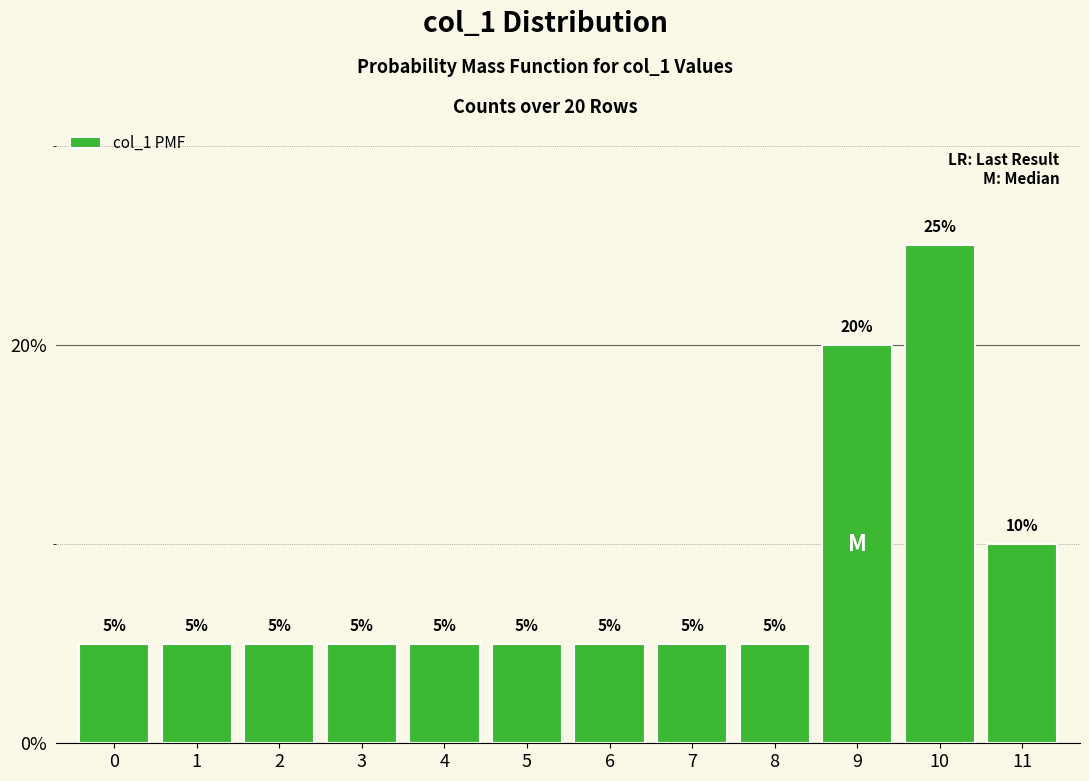

Reading left to right, extract all data points from this chart.

0=0.1	1=0.1	2=0.1	3=0.1	4=0.1	5=0.1	6=0.1	7=0.1	8=0.1	9=0.2	10=0.2	11=0.1